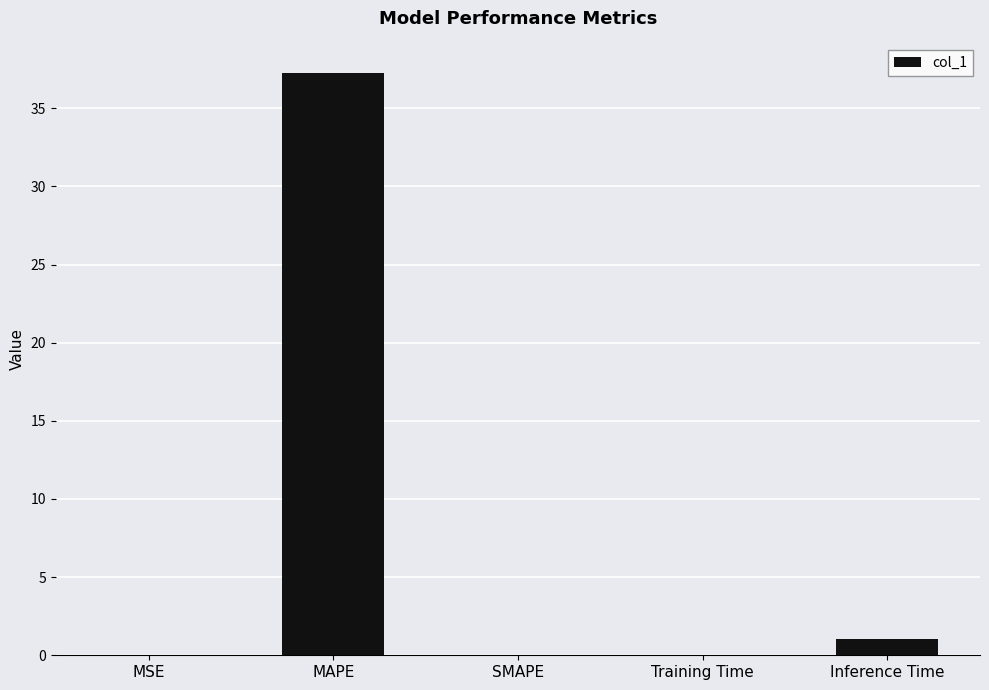

The chart shows a value of 14.8 at SMAPE. True or false?

False